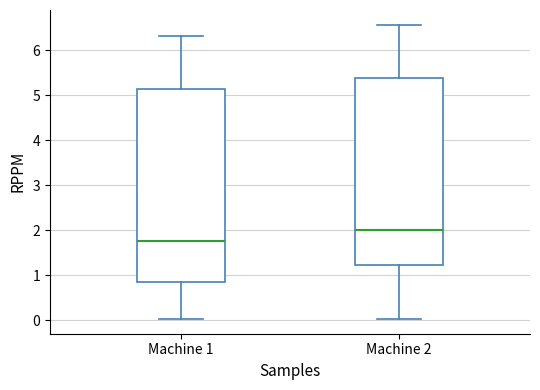

Reading left to right, transcribe this box plot: for each box, give where its median line is, the range the box spans, and where its two whiskers end, as read against the y-axis. The values are not printed on the chart, so give them approximately, as read against the axis.

Machine 1: median 1.8, box 0.9 to 5.1, whiskers 0.0 to 6.3
Machine 2: median 2.0, box 1.2 to 5.4, whiskers 0.0 to 6.6